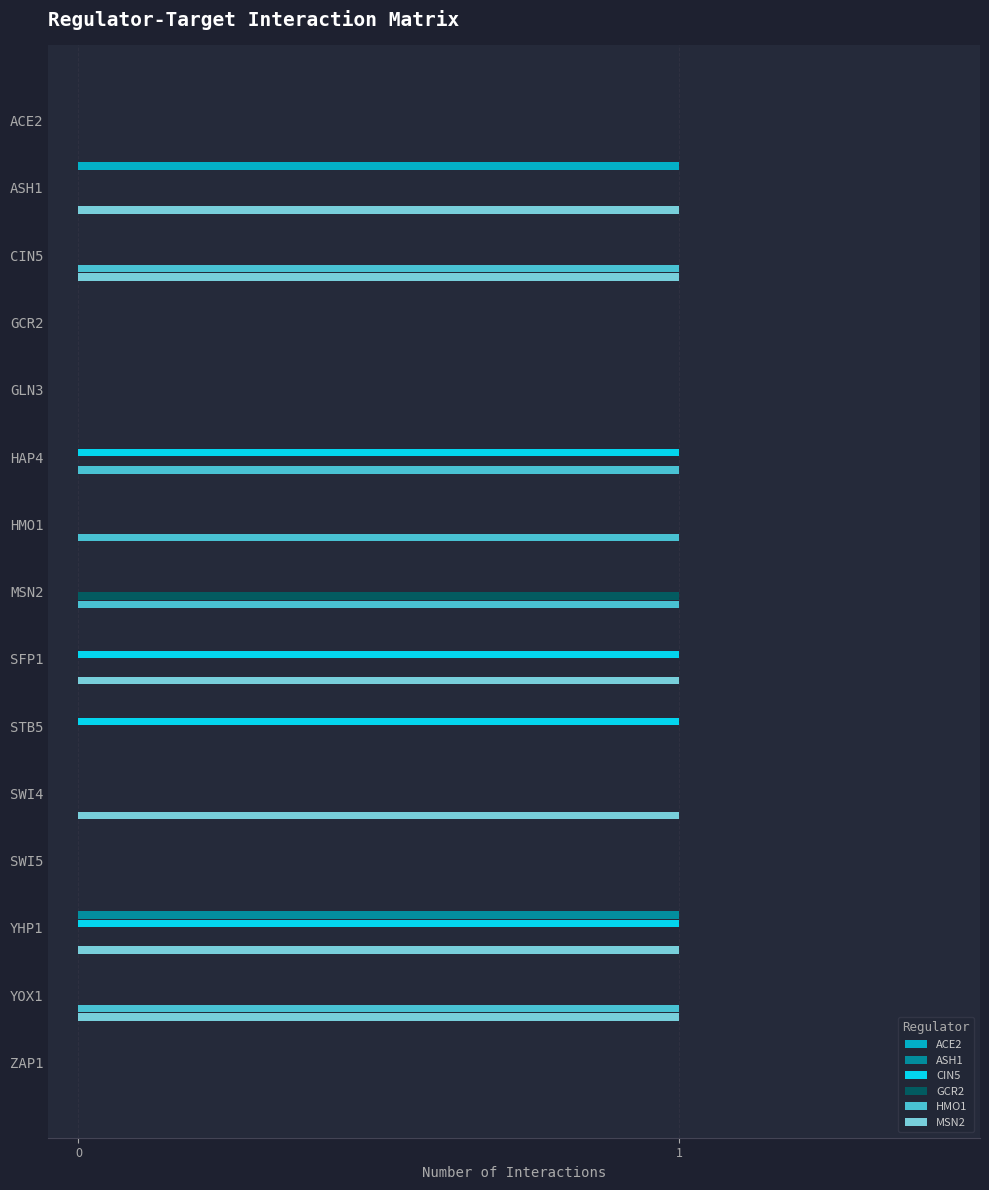

How many series are shown in this chart?

6